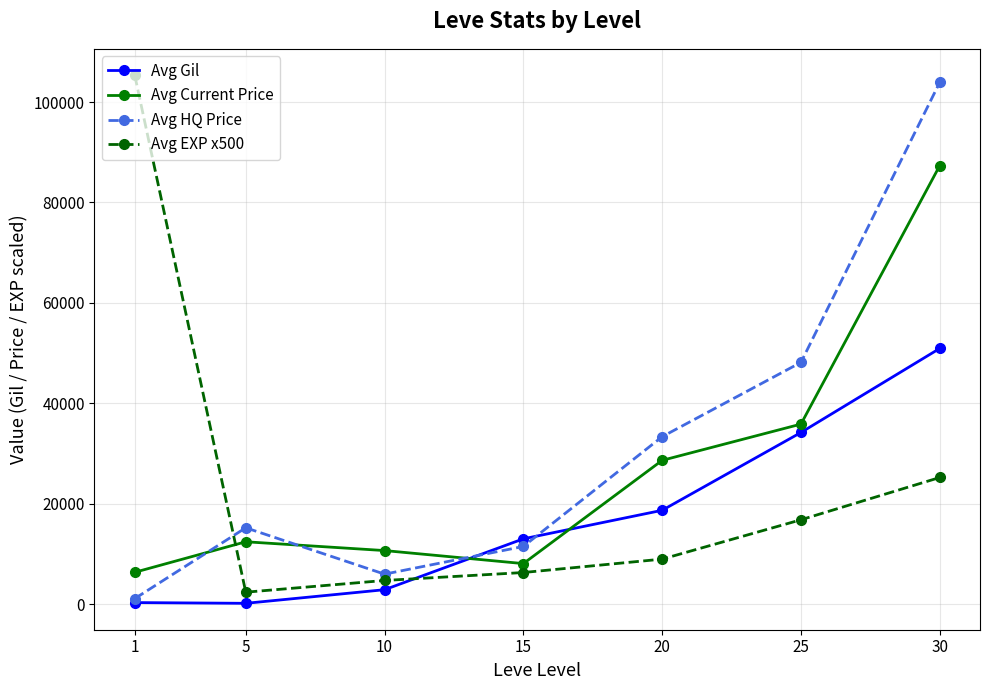

What is the total value across all series at 1?

113198.6